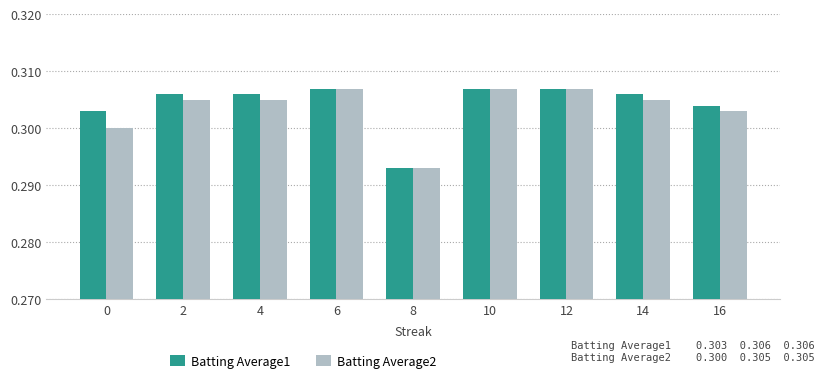

What is the total value across all series at 6?

0.6